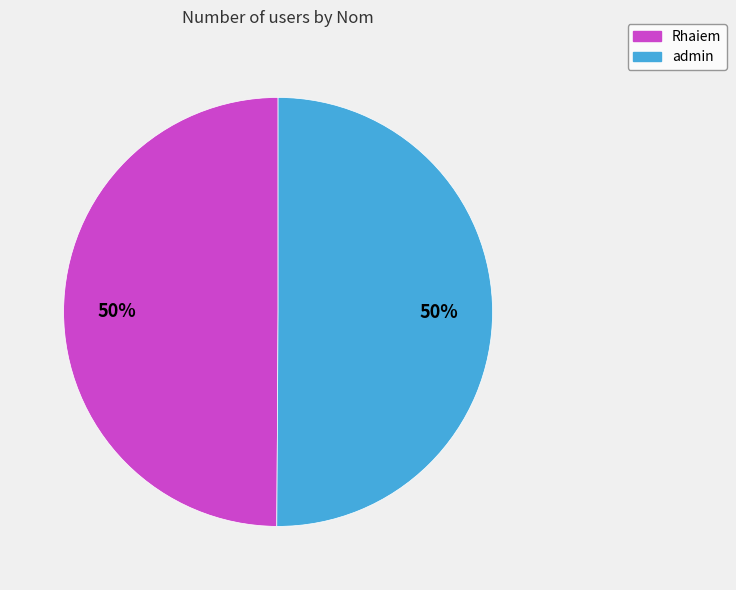

To the nearest percent, what percentage of the pie is admin?

50%